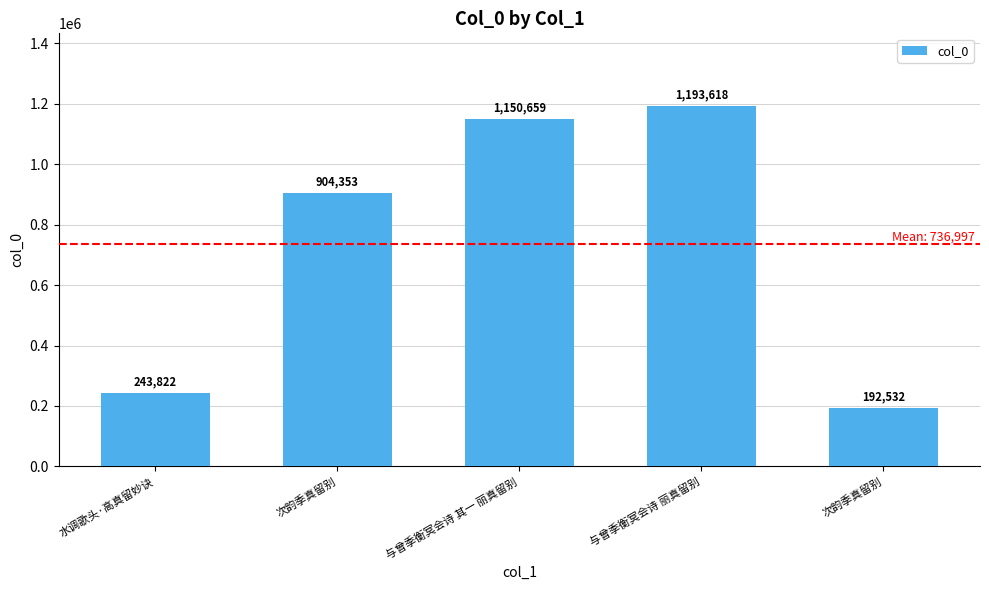

At which label is the value closest to 693075?

次韵季真留别